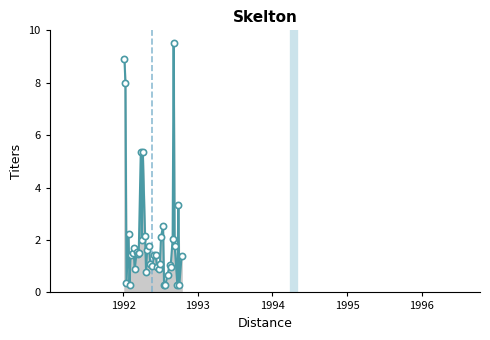

What is the greatest value displayed?

9.5